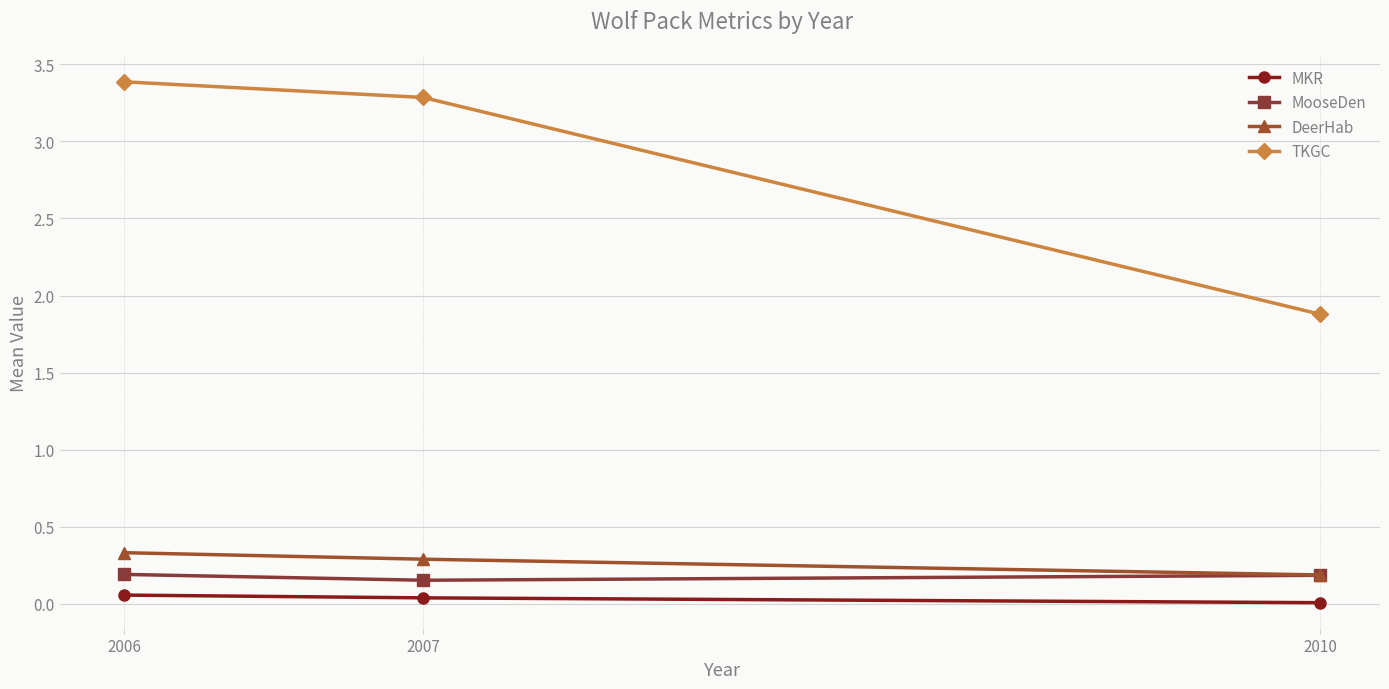

At how many categories does at least one series exceed 1?

3